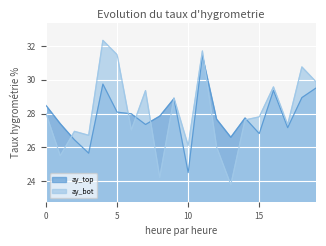

Which category has the lowest value in the ay_top series?

10